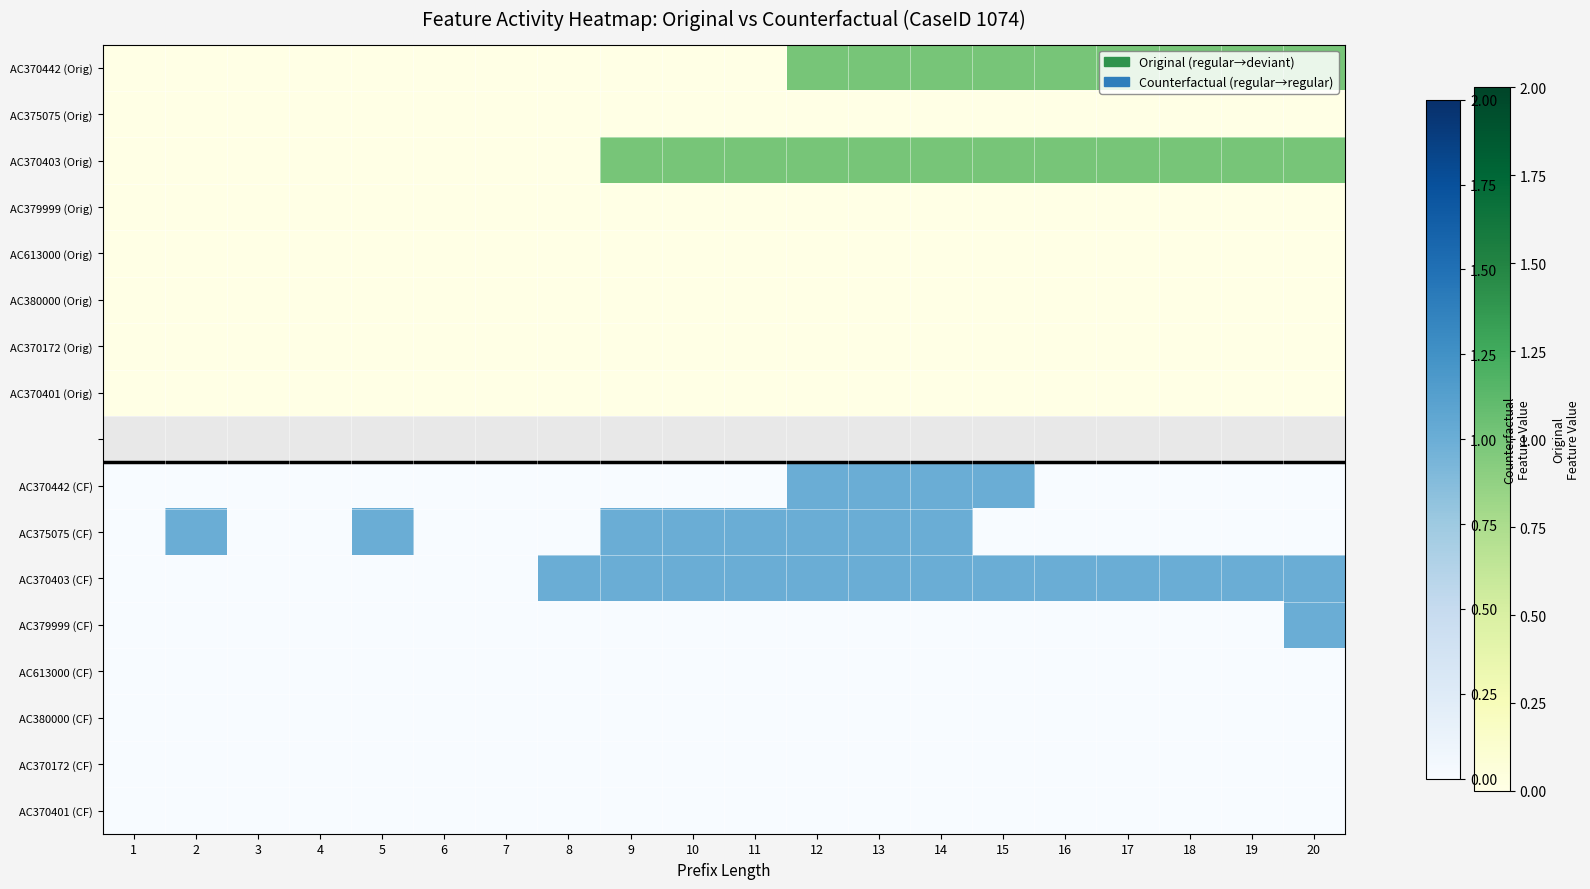

What is the greatest value displayed?

1